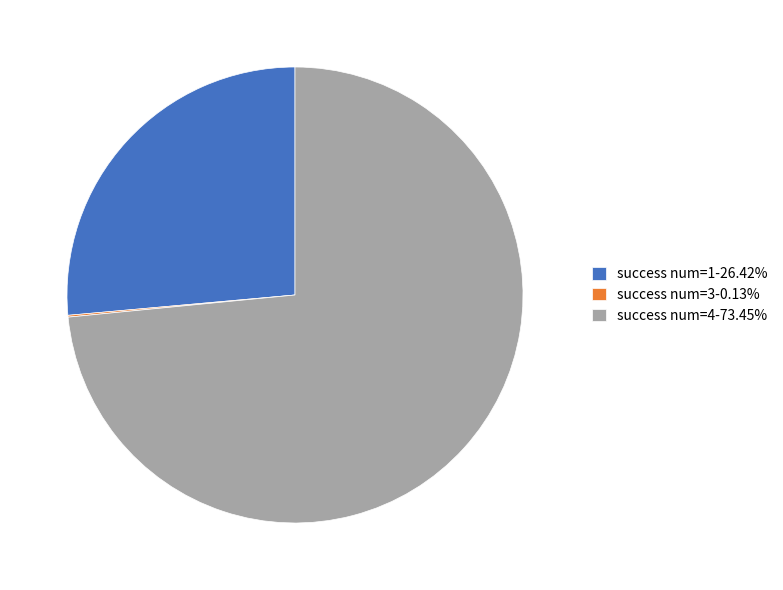

Is success num=4-73.45% the majority of the pie?

Yes